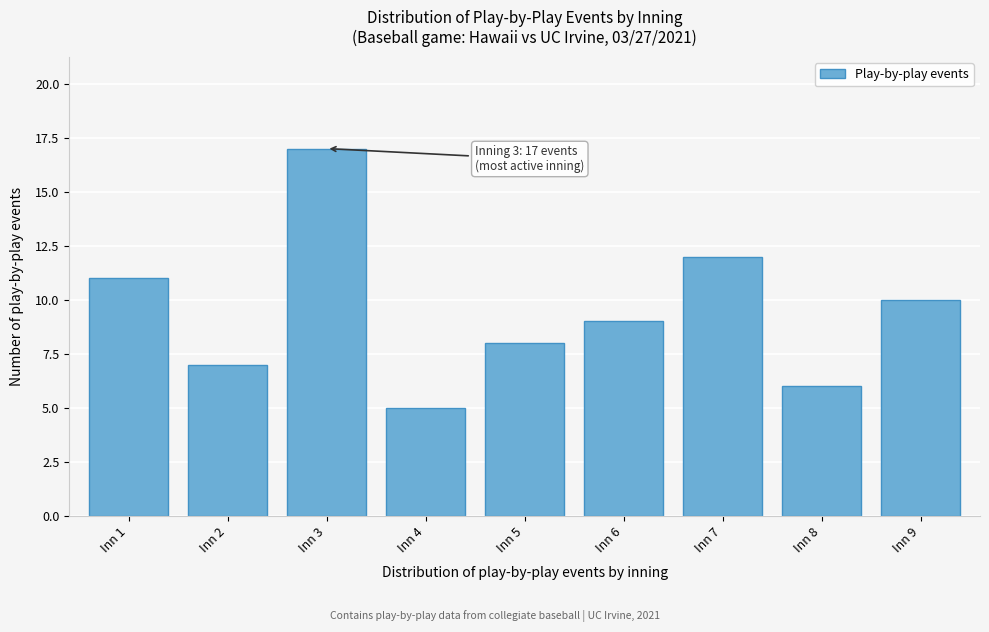

Reading right to left, list all the values displayed in this chart.

Inn 9=10	Inn 8=6	Inn 7=12	Inn 6=9	Inn 5=8	Inn 4=5	Inn 3=17	Inn 2=7	Inn 1=11